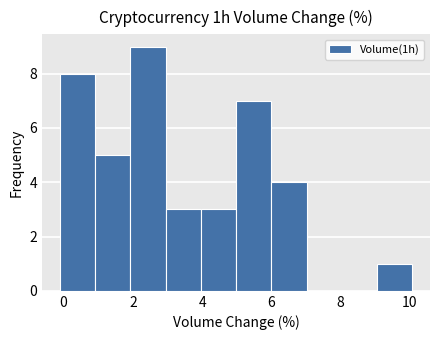

Over which range of the x-axis is the bar tallest?

2.0 to 3.0